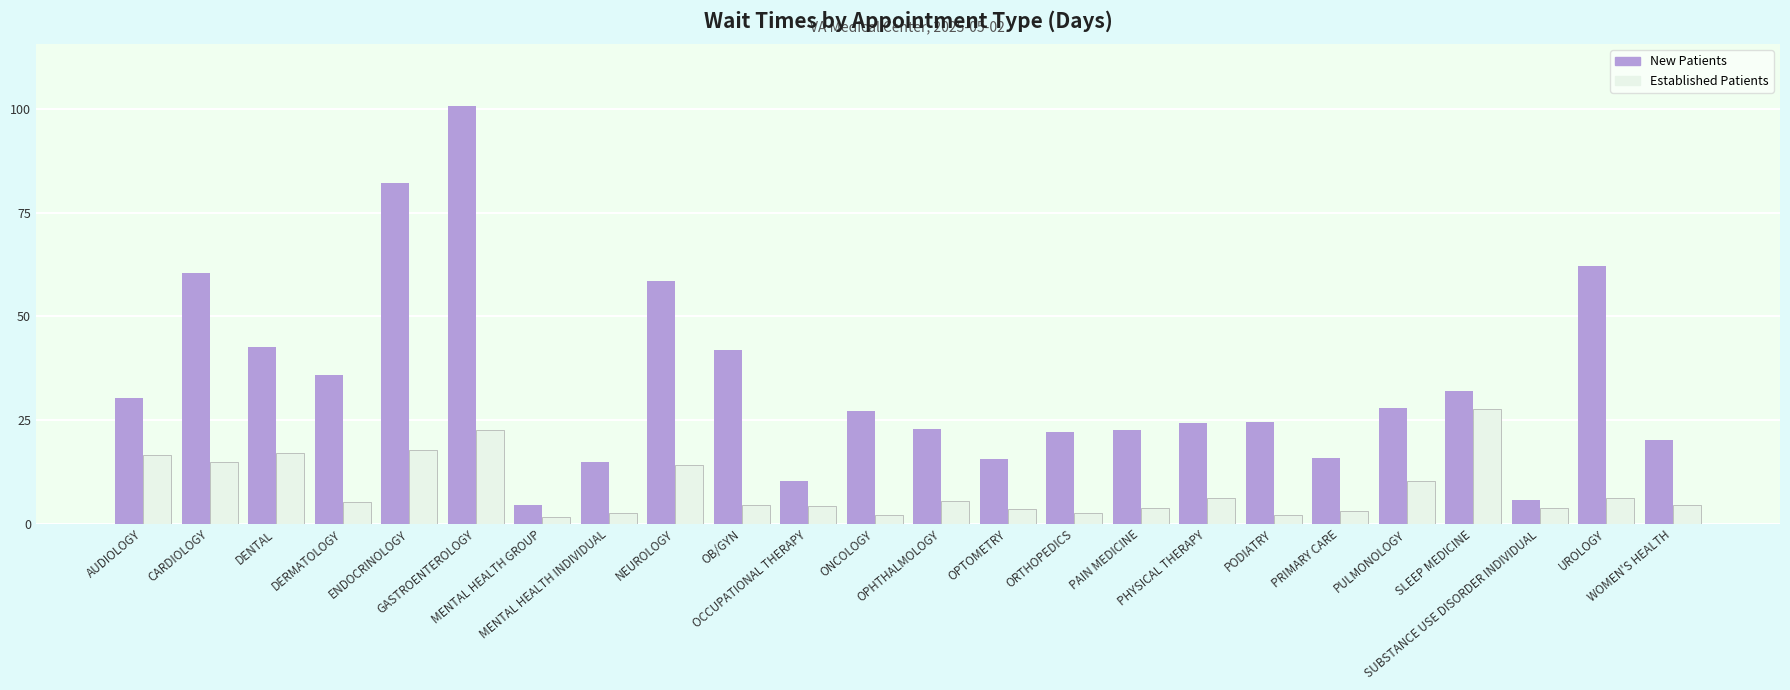

What is the maximum value shown in the chart?

100.7